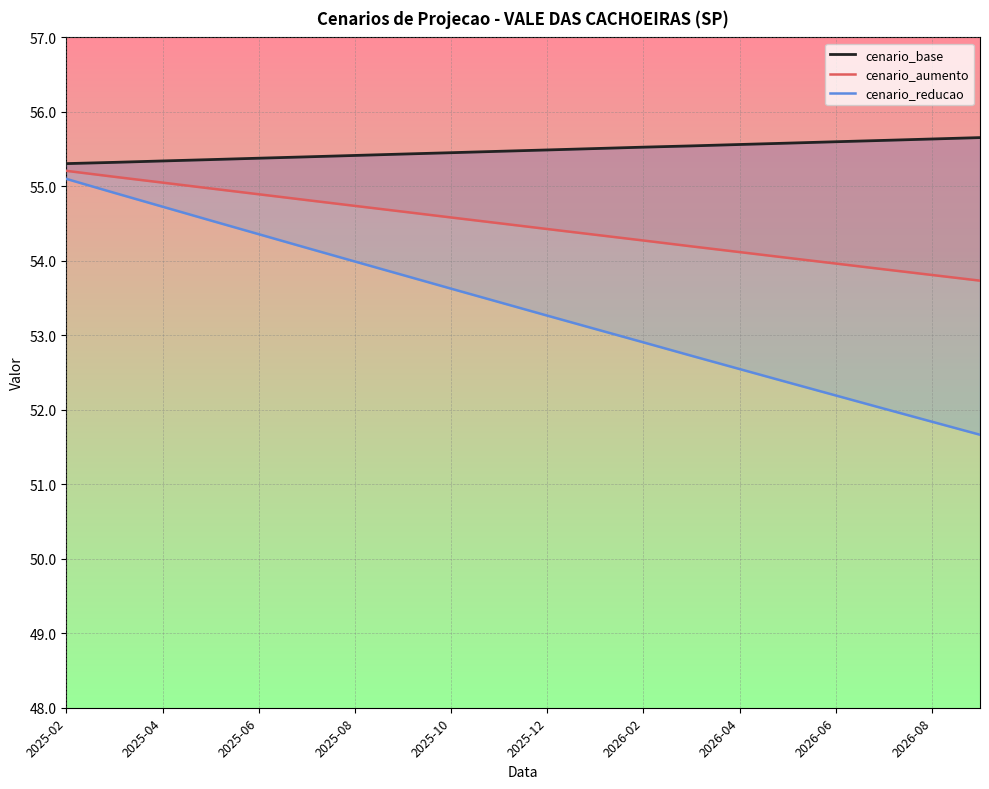

Is the value of cenario_base at 16 greater than the value of cenario_reducao at 17?

Yes